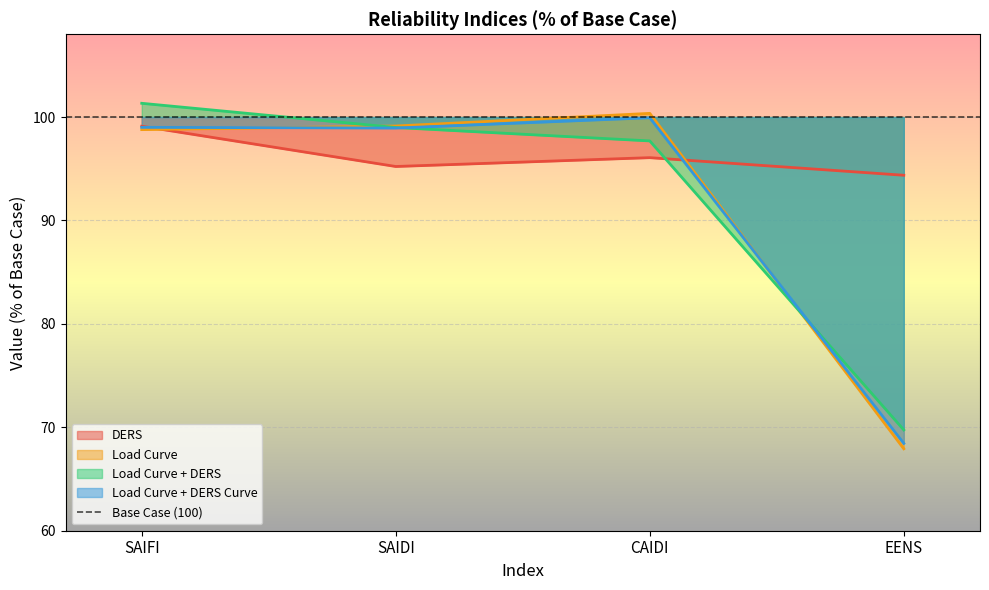

What is the difference between the maximum and second lowest values in the Load Curve + DERS series?

3.6